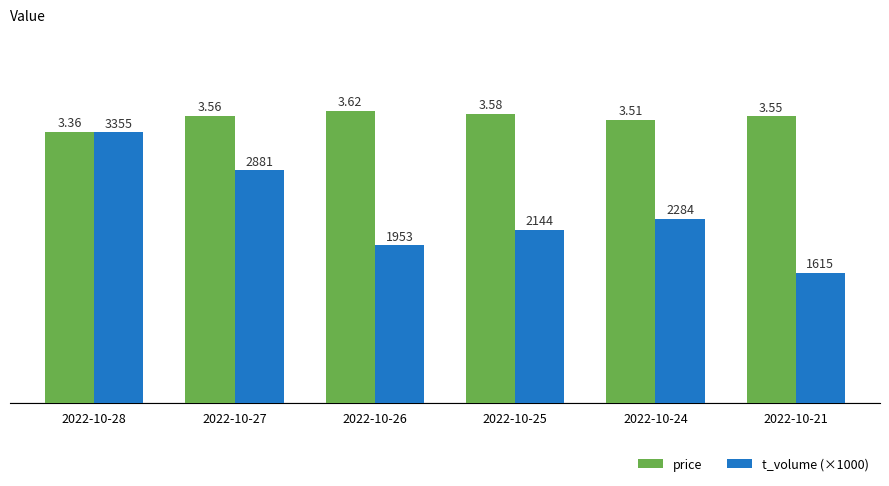

Is the value of price at 2022-10-24 greater than the value of t_volume (×1000) at 2022-10-24?

Yes